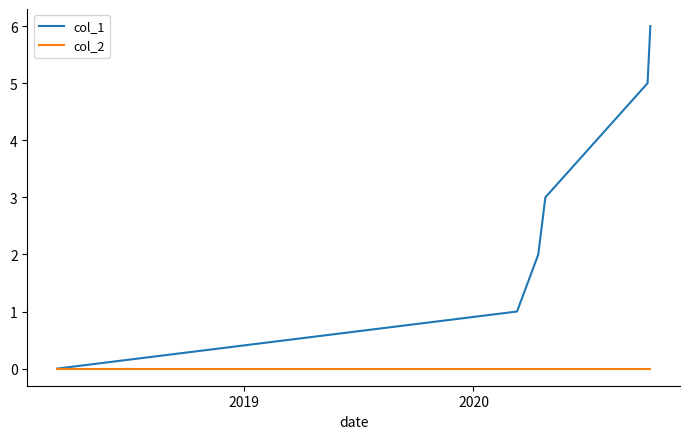

Reading left to right, transcribe all the data shown in this chart.

col_1: 0	1	2	3	5	6
col_2: 0	0	0	0	0	0